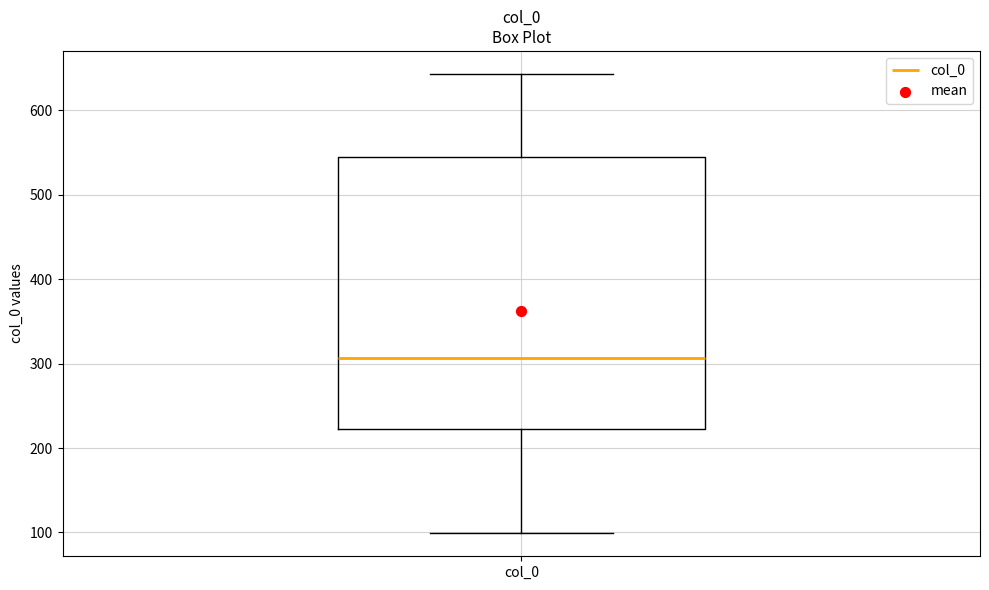

Where does the median line of the box for col_0 sit on the y-axis? The values are not printed on the chart, so give them approximately, as read against the axis.

310